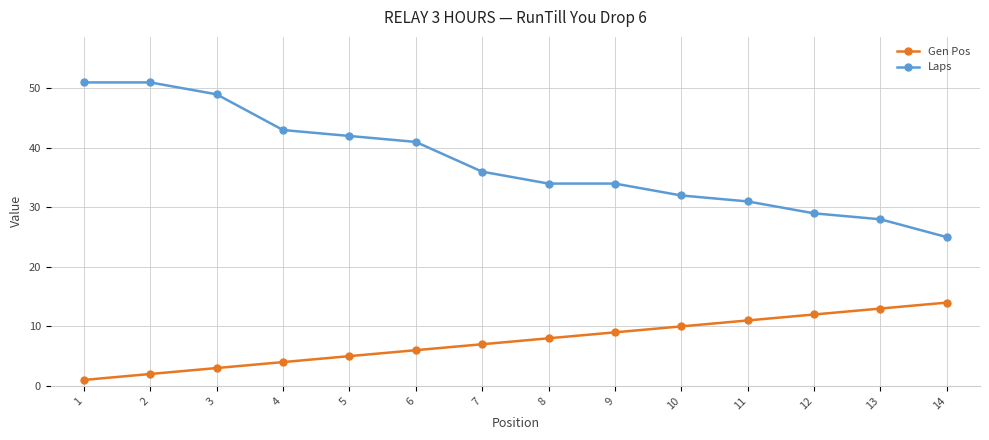

True or false: Gen Pos and Laps cross at least once.

False